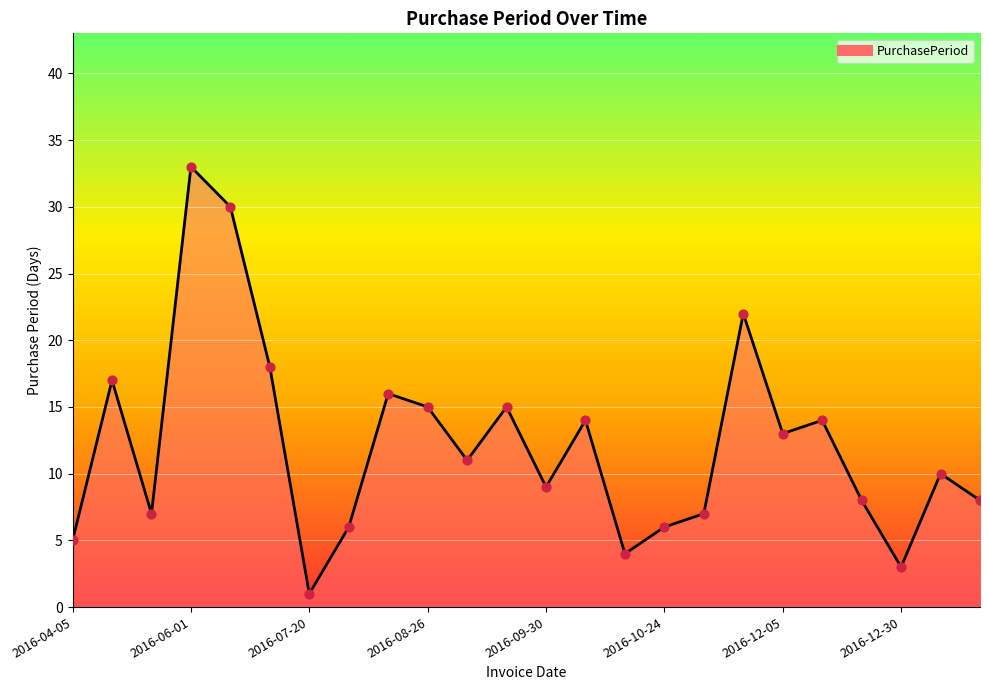

What is the greatest value displayed?

33